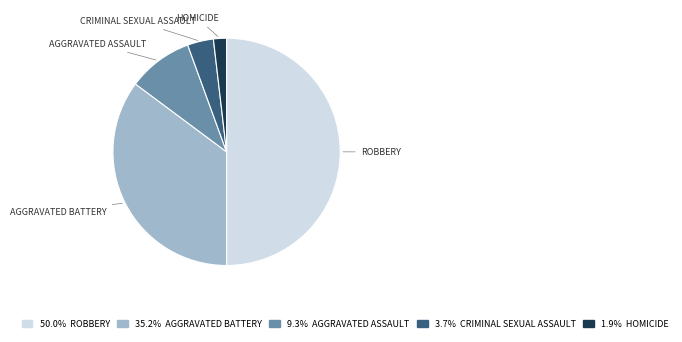

Count the number of slices in the pie.

5